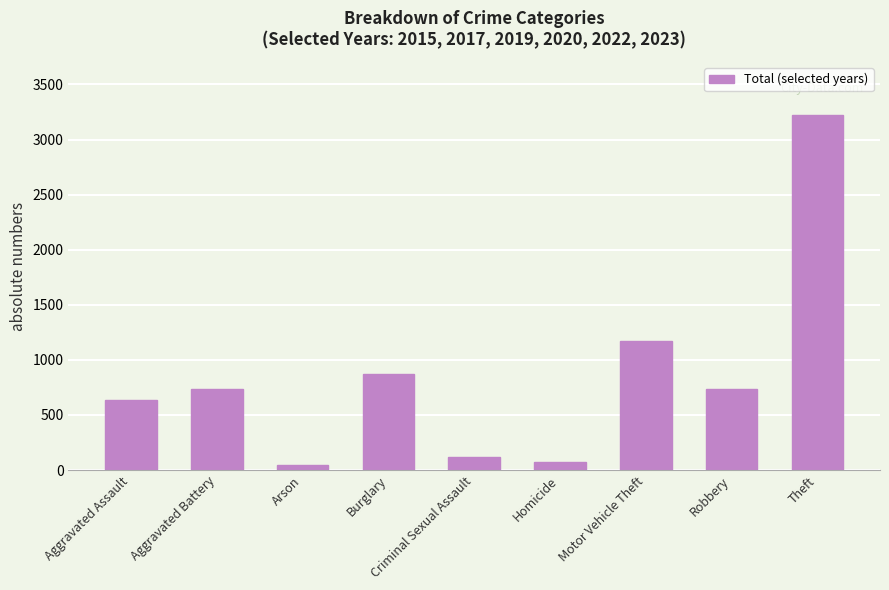

What is the difference between the values at Motor Vehicle Theft and Theft?

2050